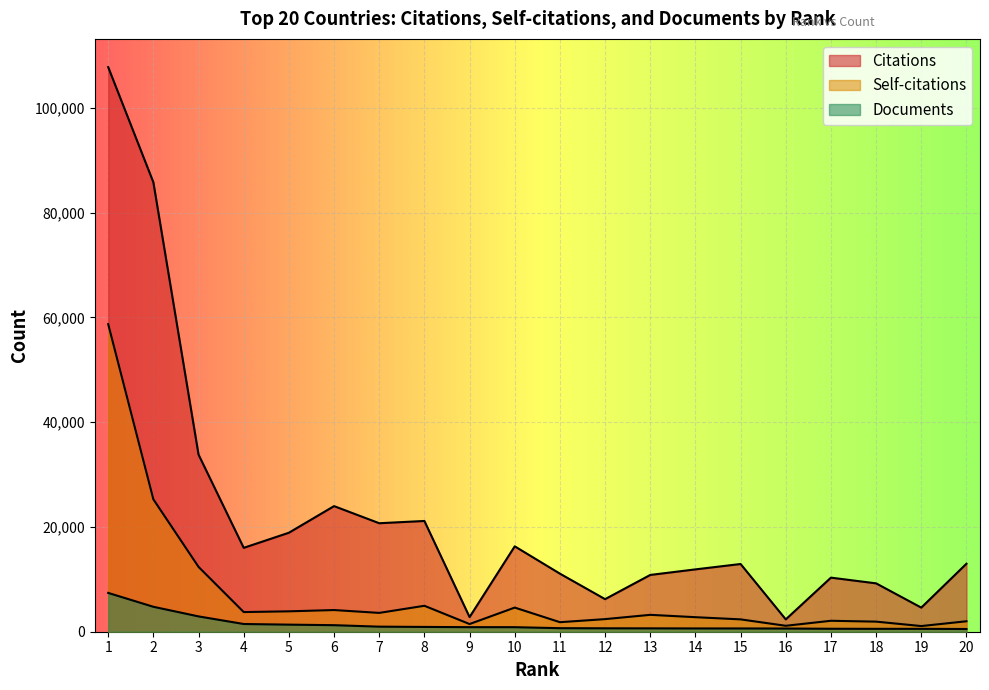

True or false: Documents and Self-citations cross at least once.

False